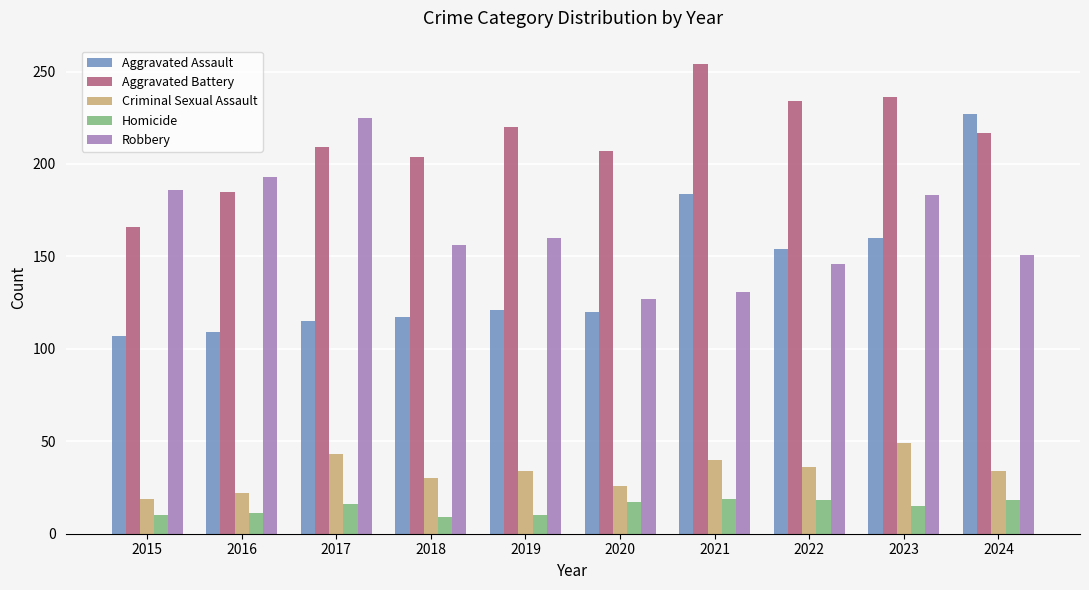

Which series has the widest spread of values?

Aggravated Assault